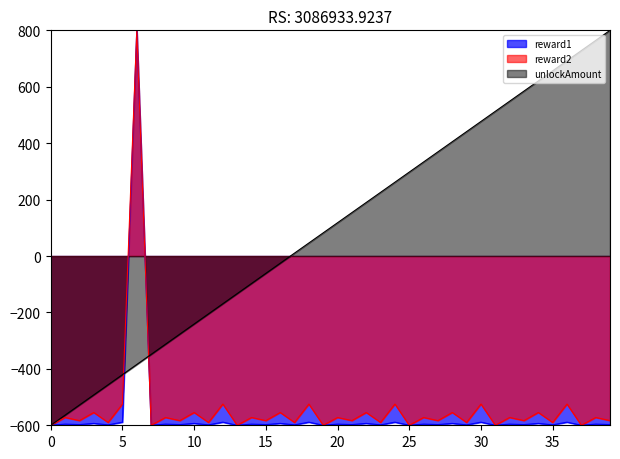

At which category does the chart reach its peak across all series?

39